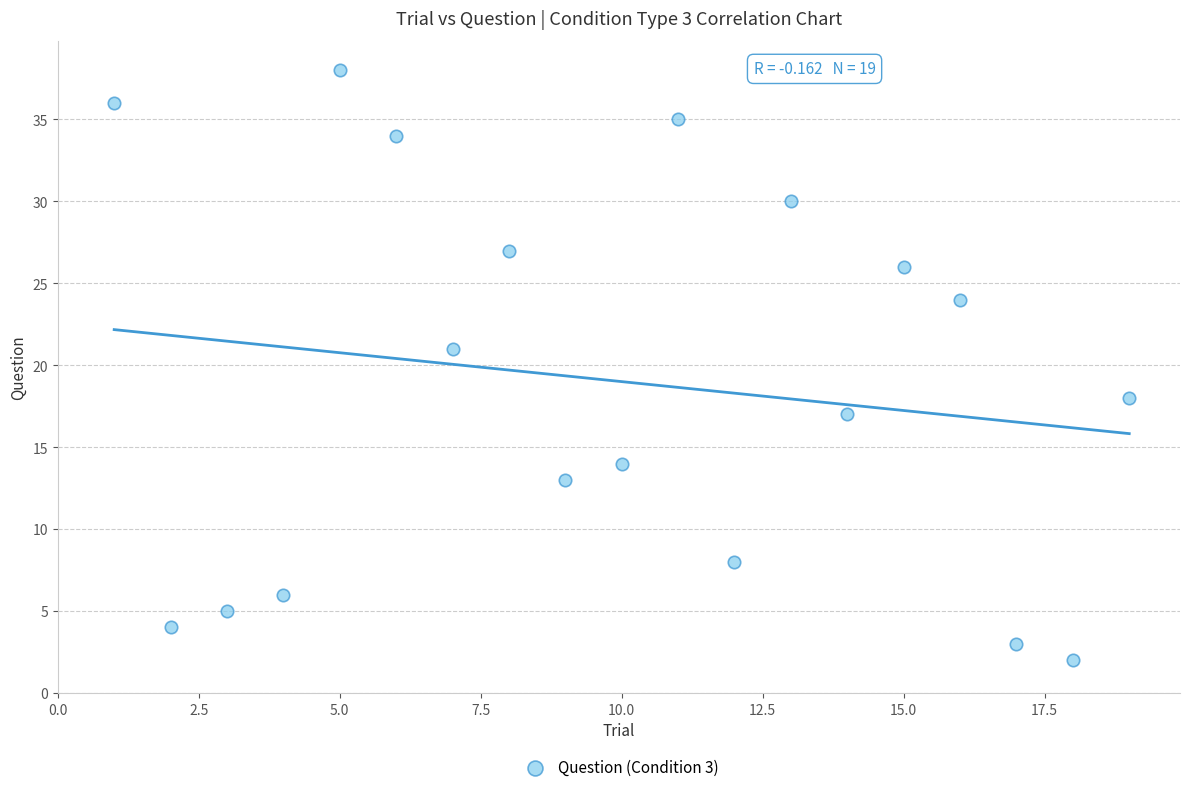

What Y value in the scatter plot is closest to 20?

21